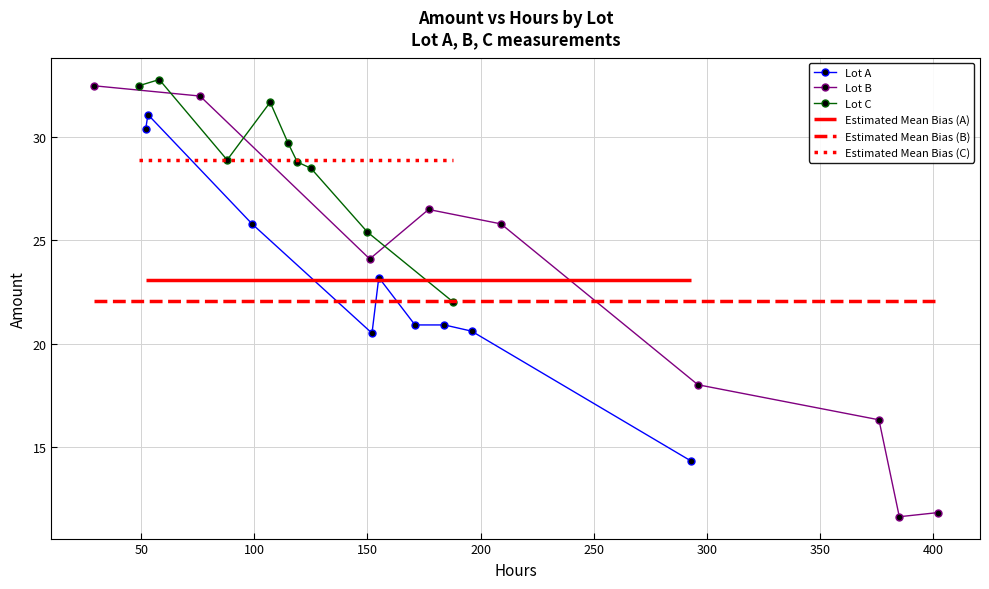

In Lot A, how many points are lower than both neighbors (excluding endpoints)?

1